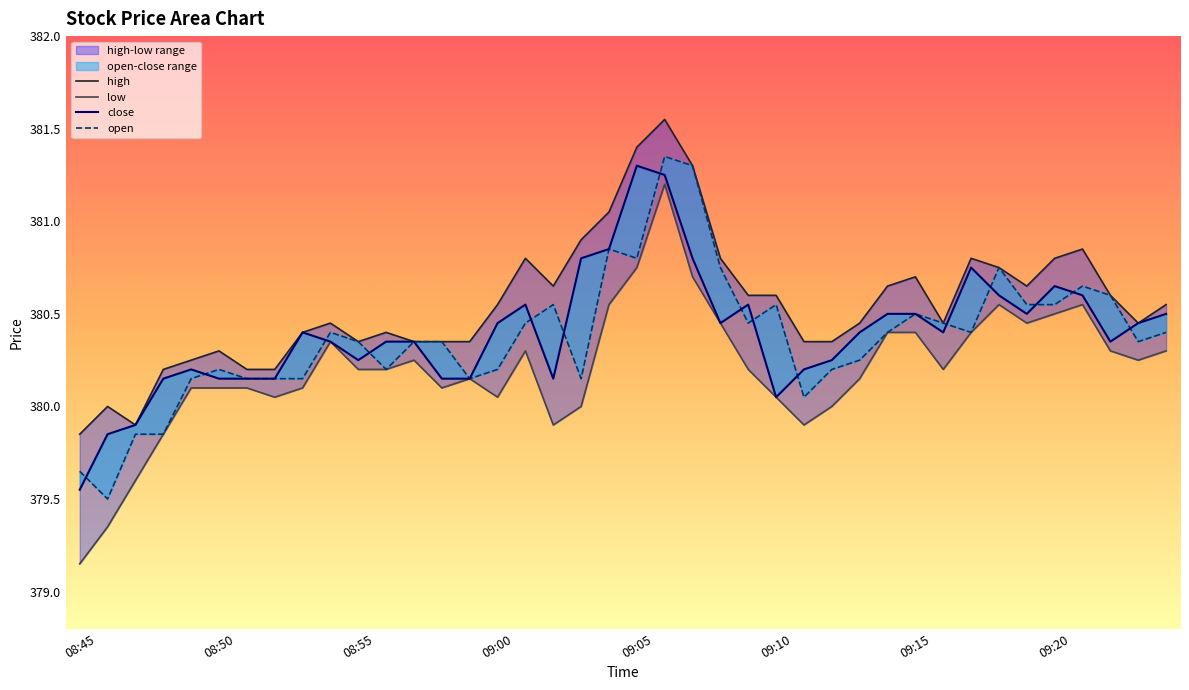

The value at 09:00 is 604.9. True or false?

False